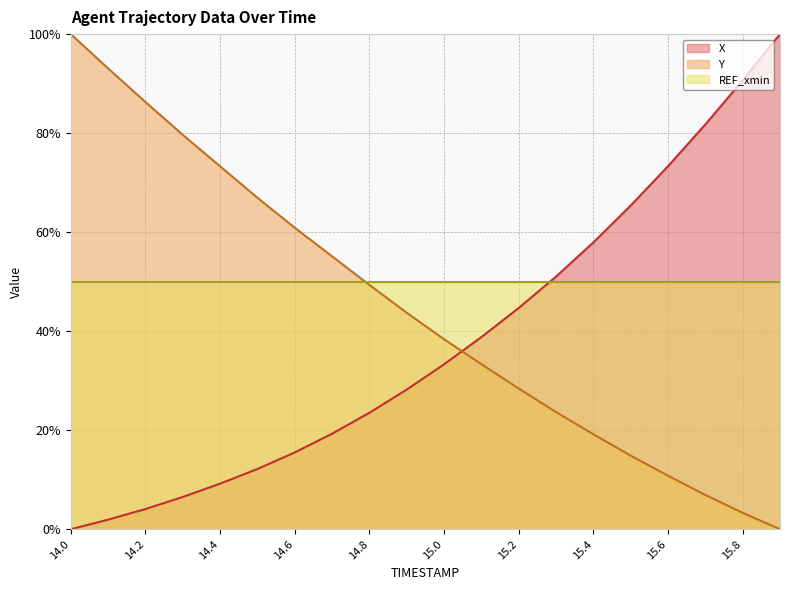

Which series ends up on top after the final intersection of X and Y?

X